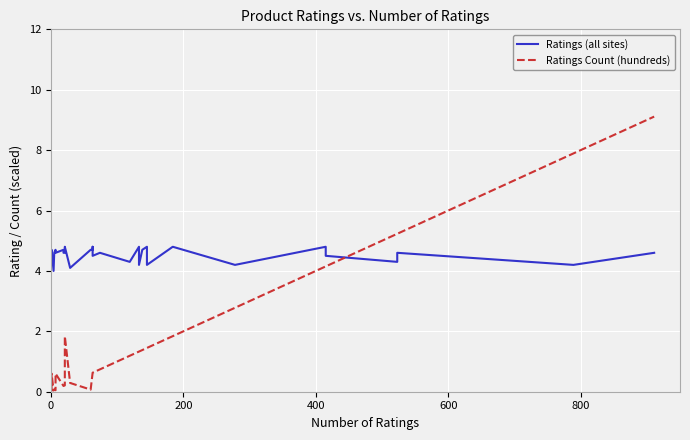

How many lines are shown in the chart?

2